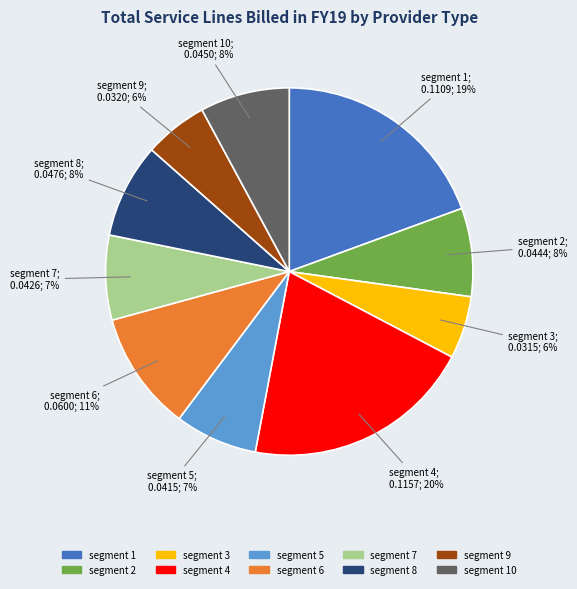

How many slices are in this pie chart?

10